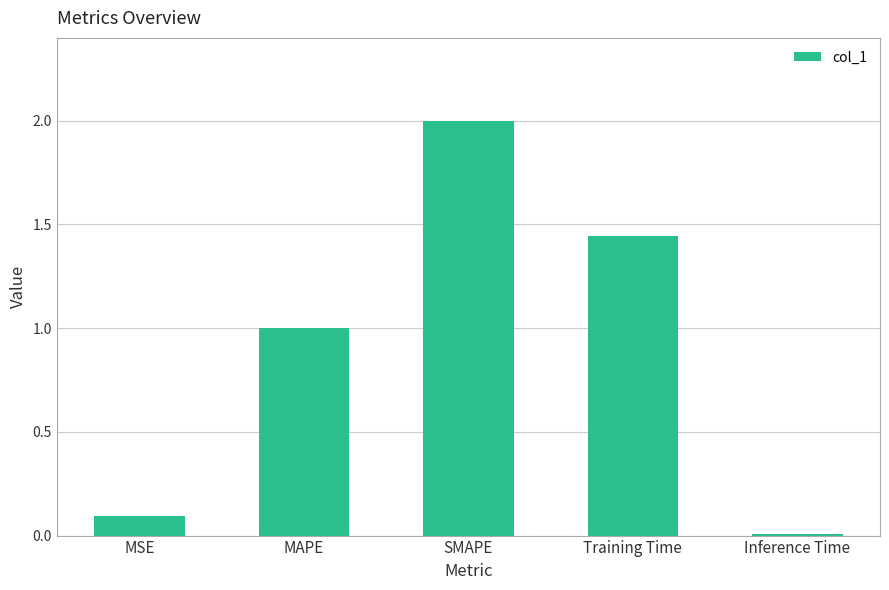

Rank the categories by value from lowest to highest.

Inference Time, MSE, MAPE, Training Time, SMAPE